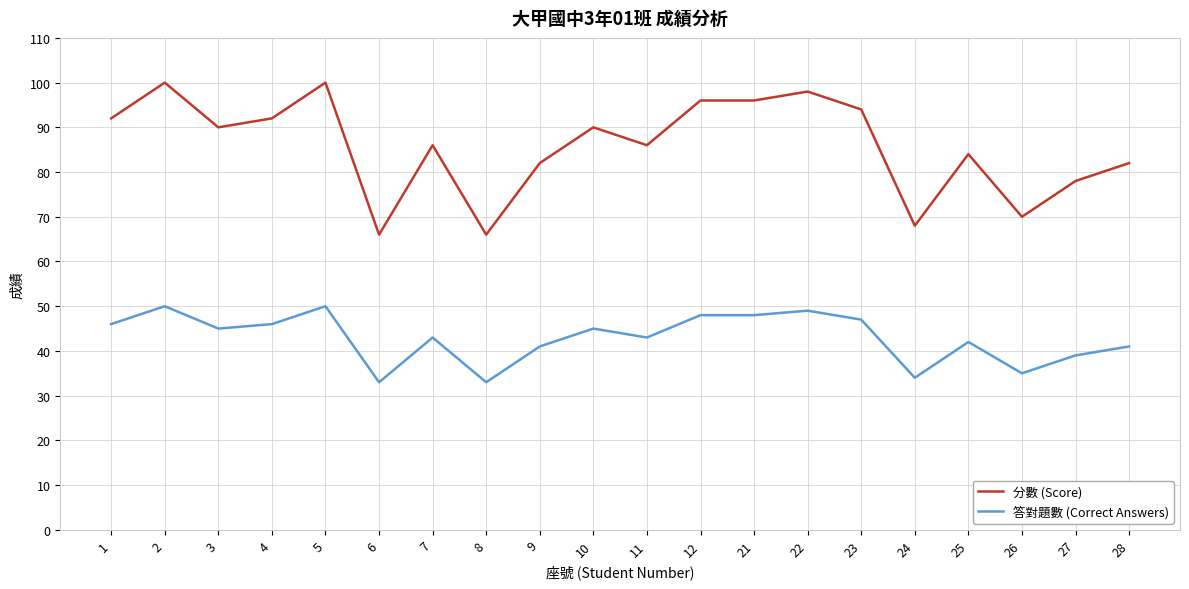

Which series has the widest spread of values?

分數 (Score)